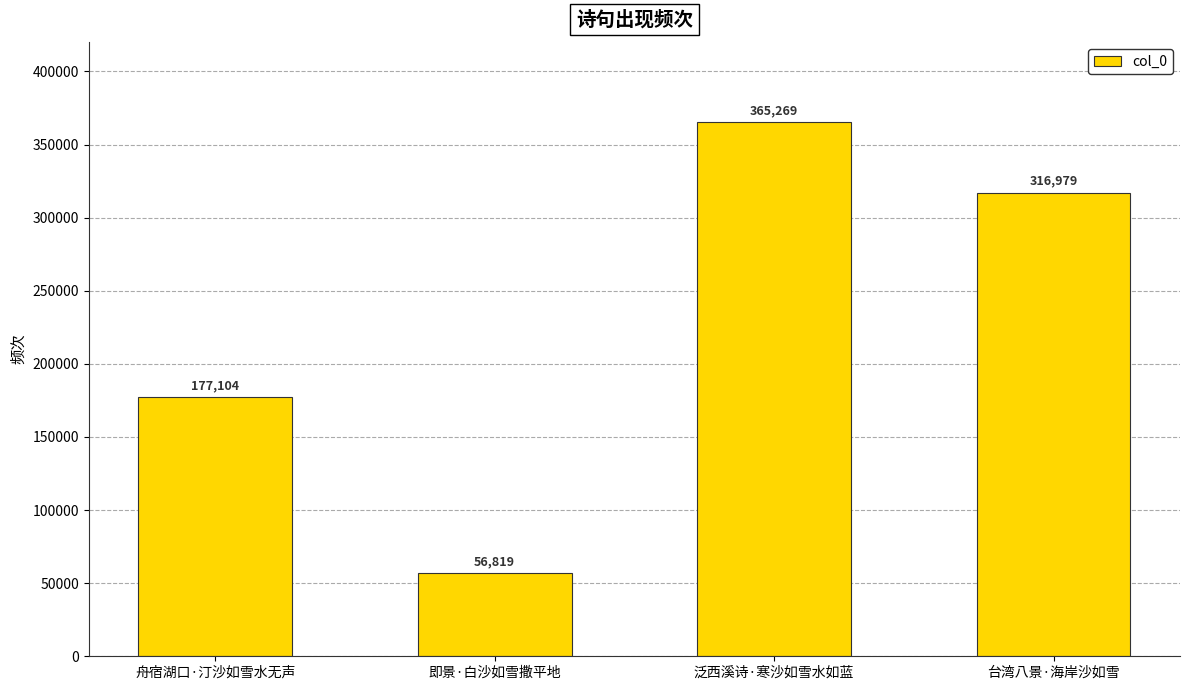

The value at 台湾八景·海岸沙如雪 is 544210. True or false?

False